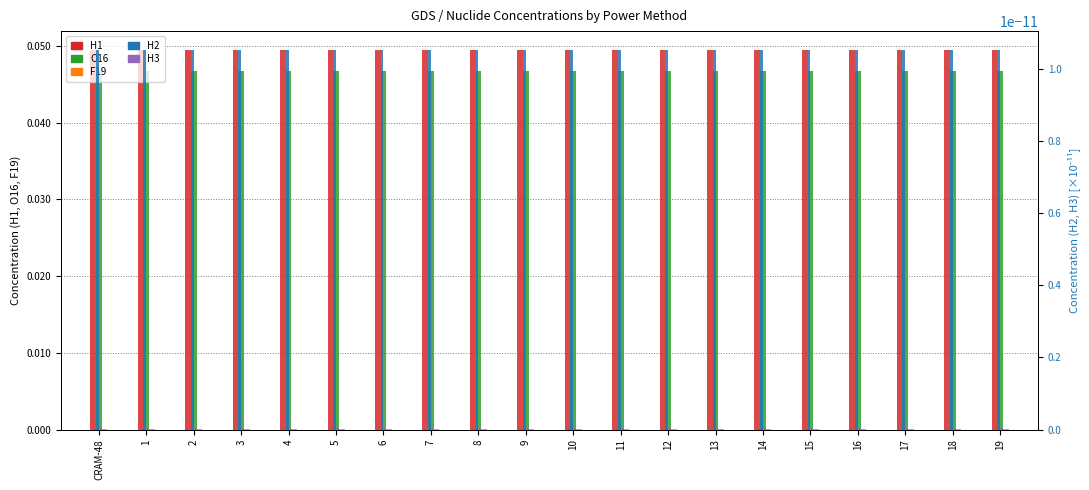

Between 3 and 4, which series saw the biggest shift?

O16